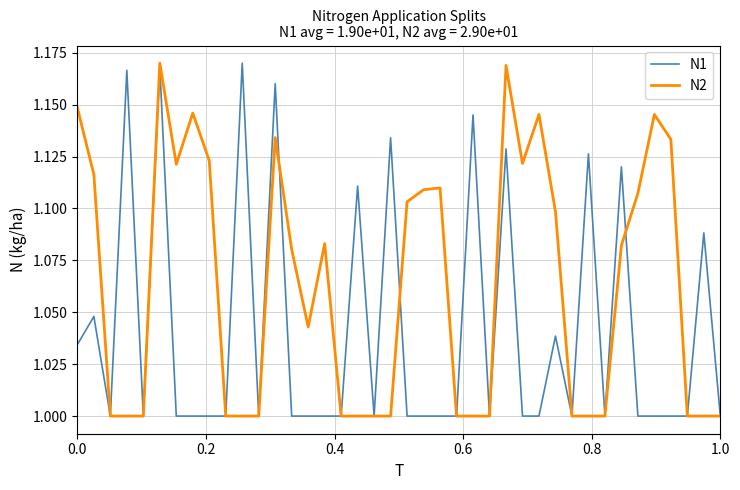

List the series in order of their overall mean, highest first.

N2, N1